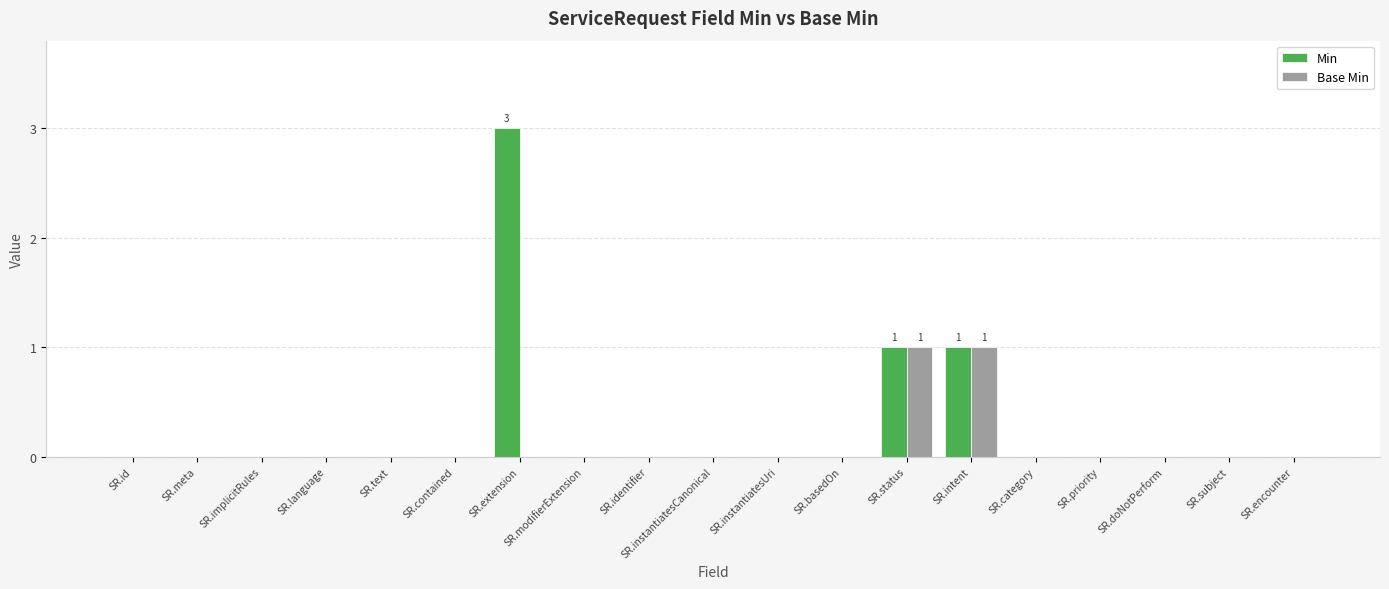

What is the highest value of the Min series?

3